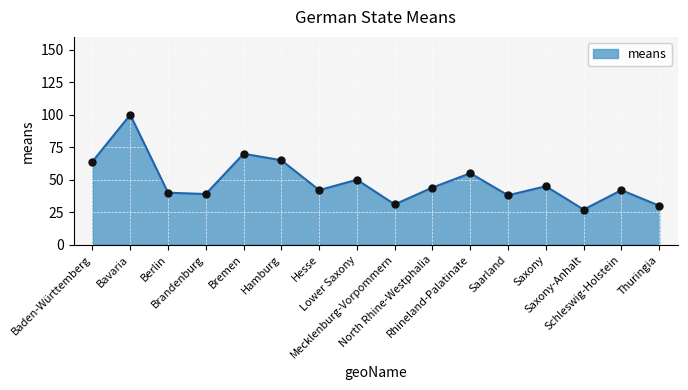

Which has a higher value, Mecklenburg-Vorpommern or Lower Saxony?

Lower Saxony